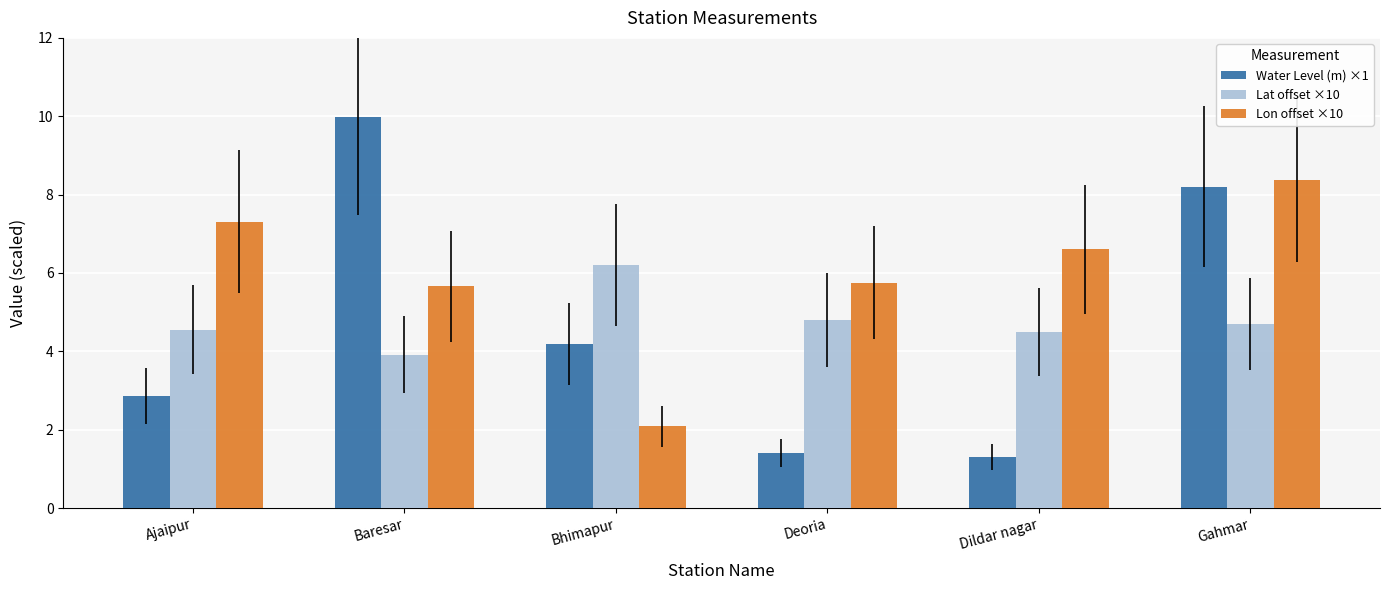

Reading left to right, transcribe all the data shown in this chart.

Water Level (m) ×1: 2.9	10.0	4.2	1.4	1.3	8.2
Lat offset ×10: 4.6	3.9	6.2	4.8	4.5	4.7
Lon offset ×10: 7.3	5.7	2.1	5.8	6.6	8.4